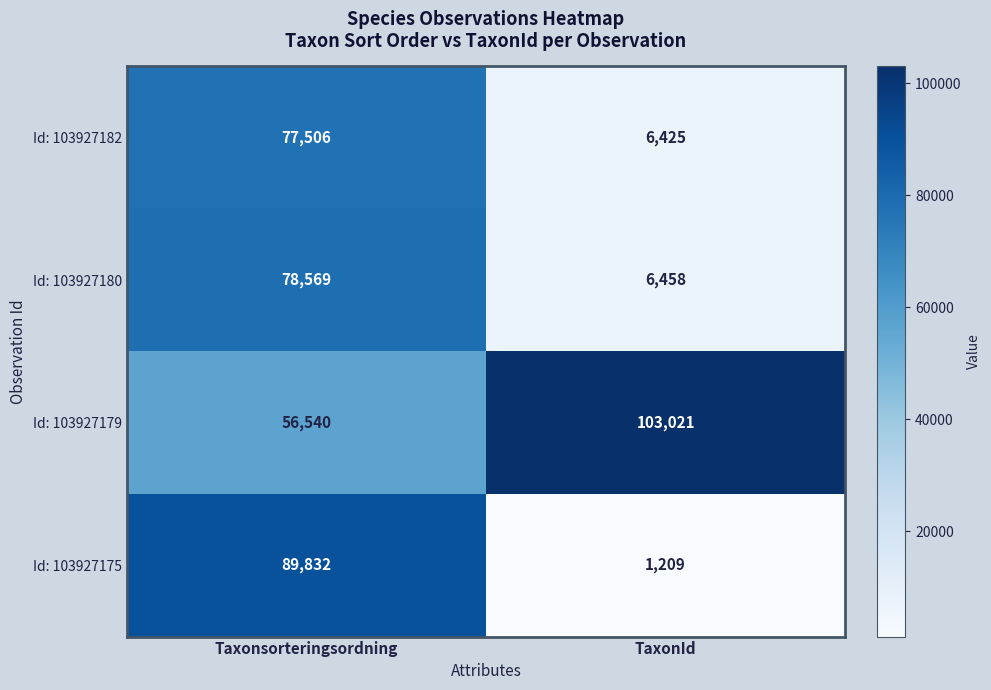

The Id: 103927175 series shows 89832 at Taxonsorteringsordning. True or false?

True